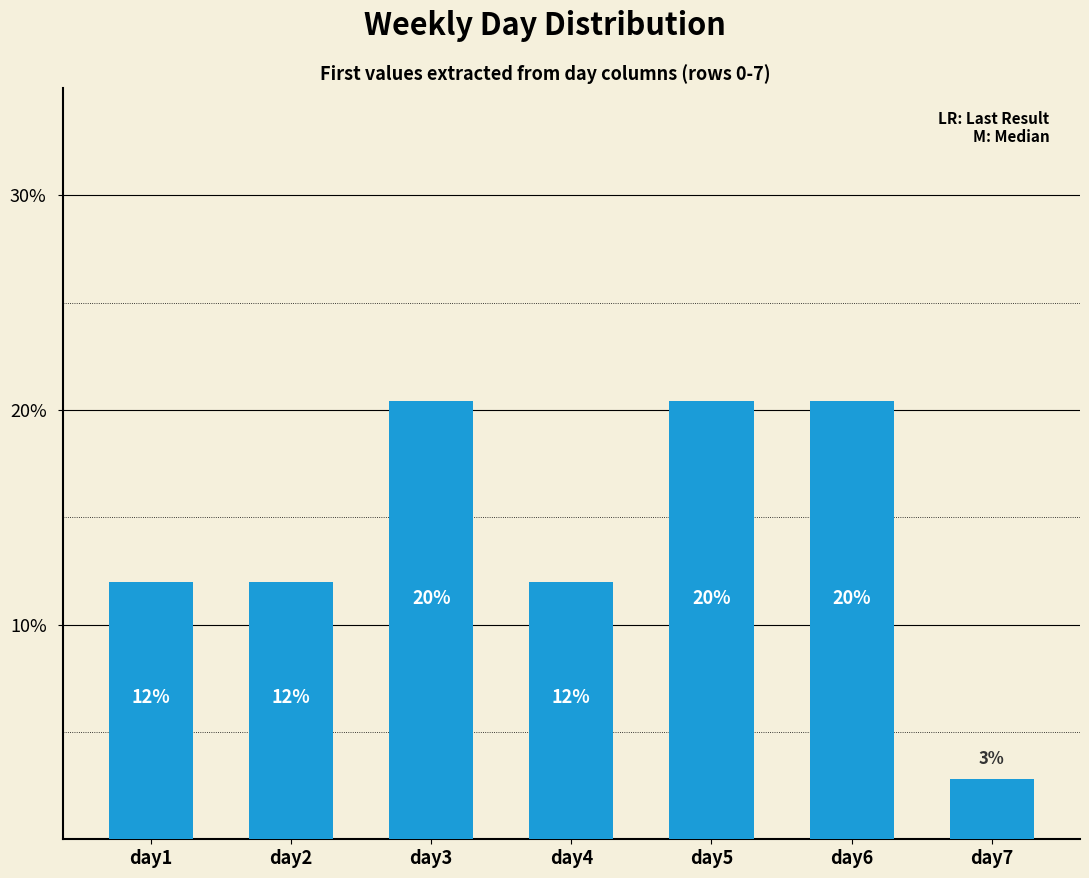

True or false: the data shows 12.0 at day1.

True